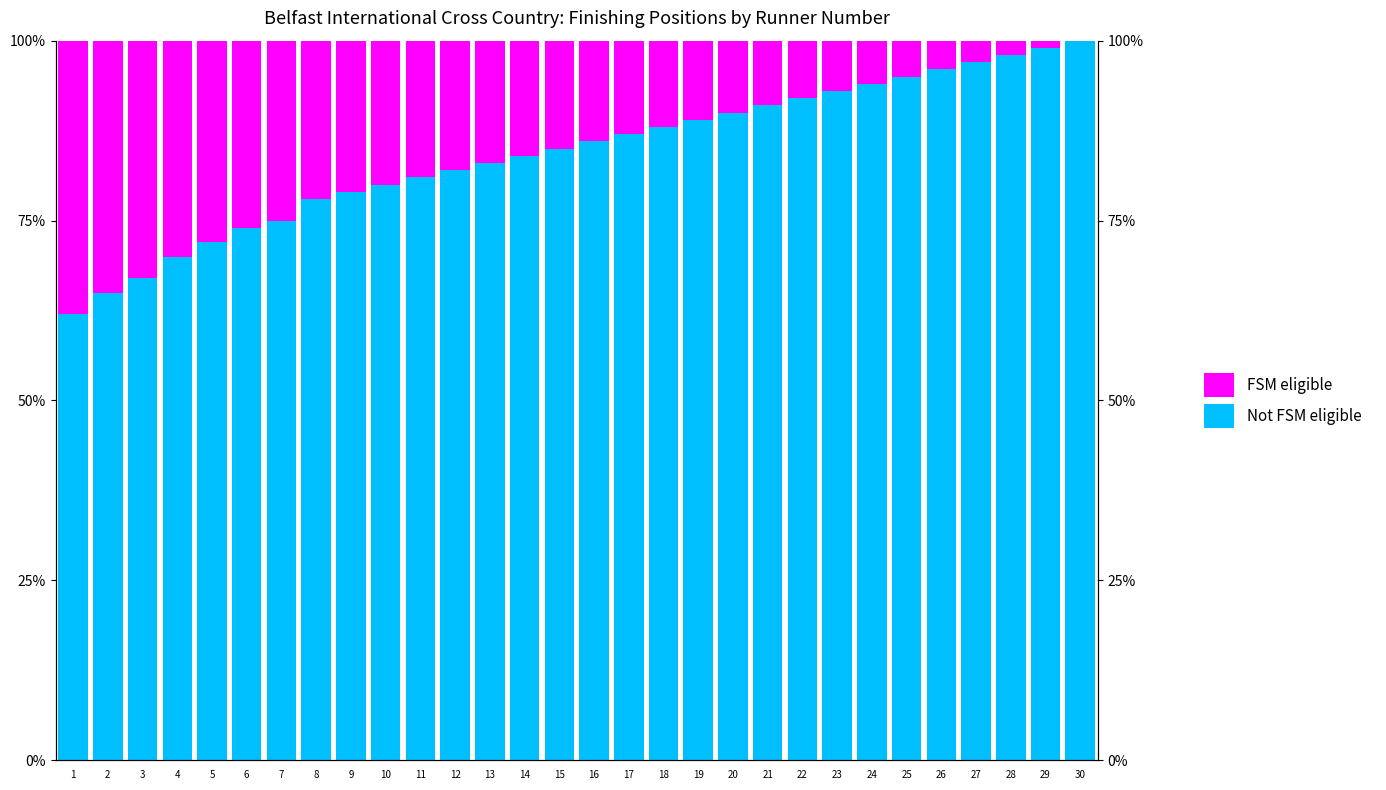

Reading left to right, what are all the values shown in this chart?

Not FSM eligible: 1=62	2=65	3=67	4=70	5=72	6=74	7=75	8=78	9=79	10=80	11=81	12=82	13=83	14=84	15=85	16=86	17=87	18=88	19=89	20=90	21=91	22=92	23=93	24=94	25=95	26=96	27=97	28=98	29=99	30=100
FSM eligible: 1=38	2=35	3=33	4=30	5=28	6=26	7=25	8=22	9=21	10=20	11=19	12=18	13=17	14=16	15=15	16=14	17=13	18=12	19=11	20=10	21=9	22=8	23=7	24=6	25=5	26=4	27=3	28=2	29=1	30=0